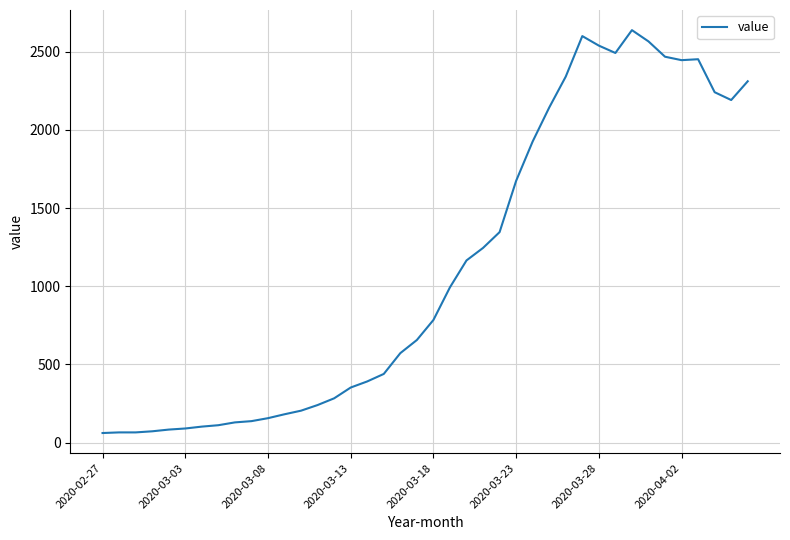

What is the sum of all values?

44950